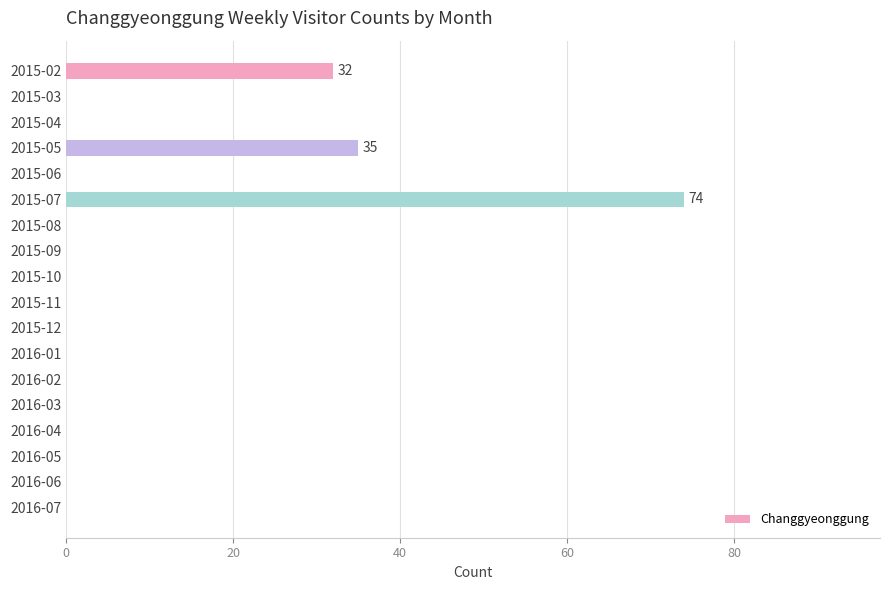

Where is the data nearest to the value 37?

2015-05